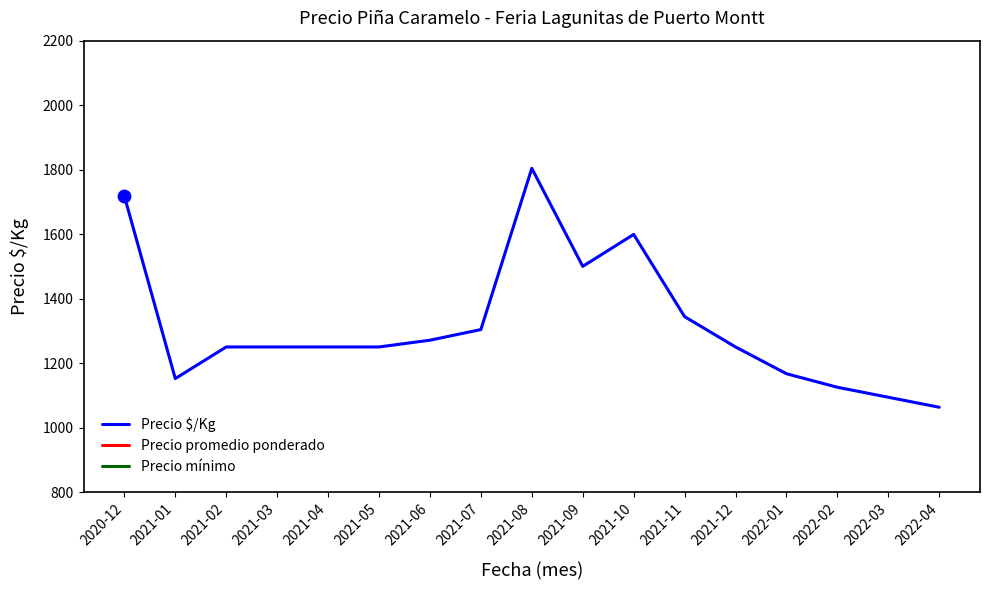

At how many categories does at least one series exceed 18122?

9